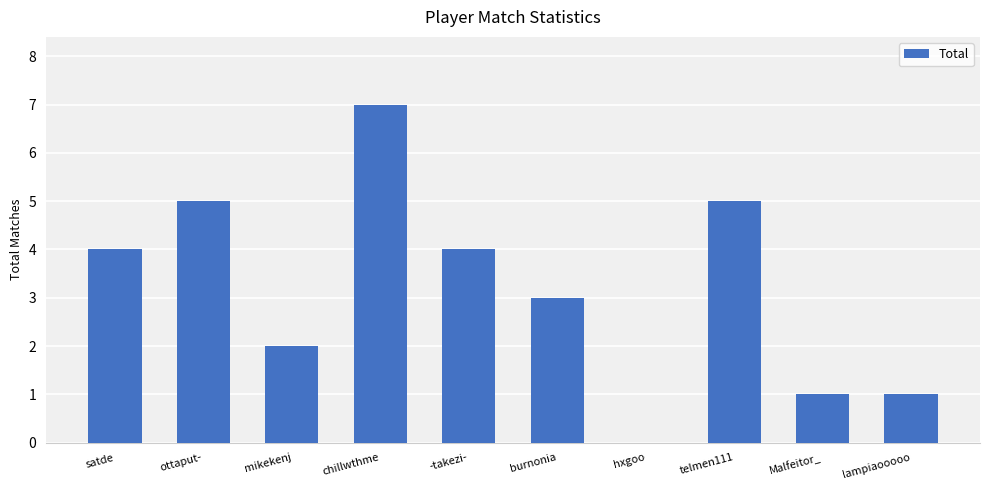

Reading left to right, list all the values displayed in this chart.

4	5	2	7	4	3	0	5	1	1